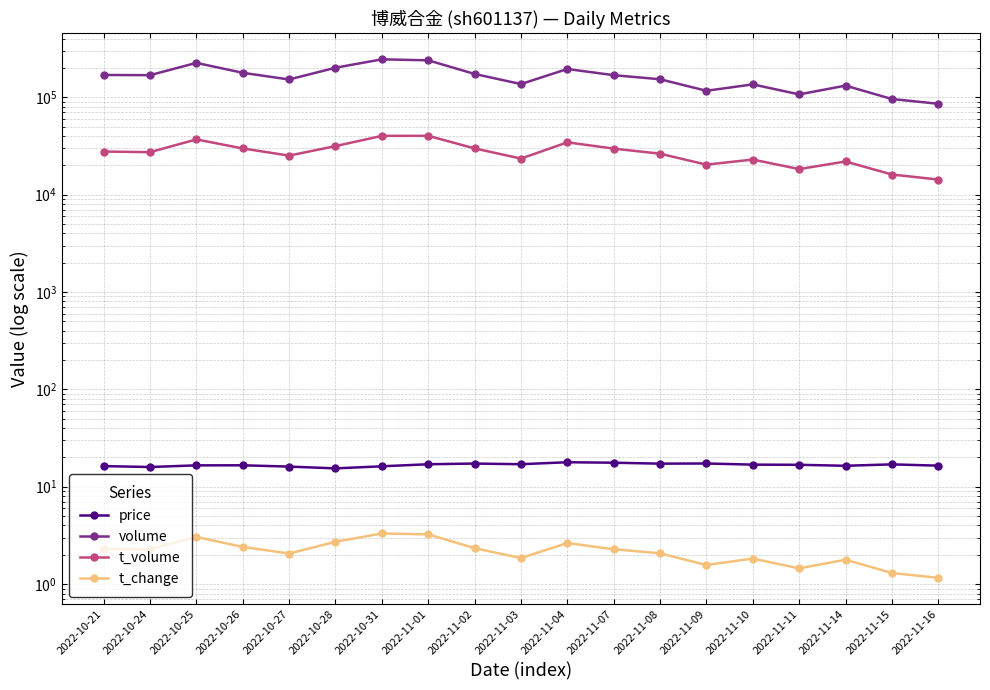

Rank the series by their maximum value, from lowest to highest.

t_change, price, t_volume, volume